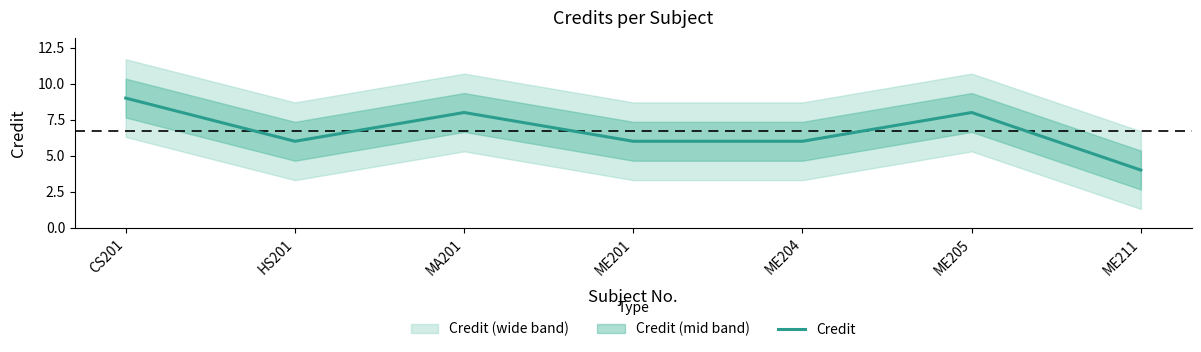

Which label corresponds to the largest value in the chart?

CS201